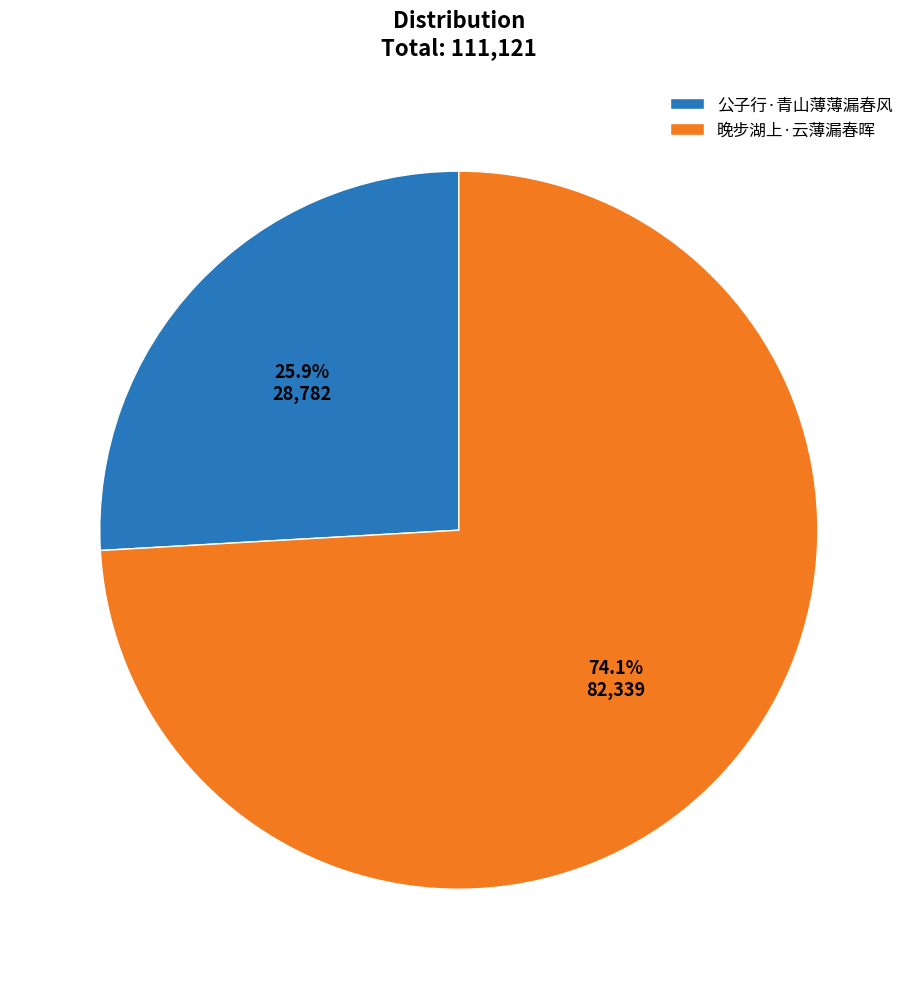

True or false: 晚步湖上·云薄漏春晖 accounts for 83% of the total.

False